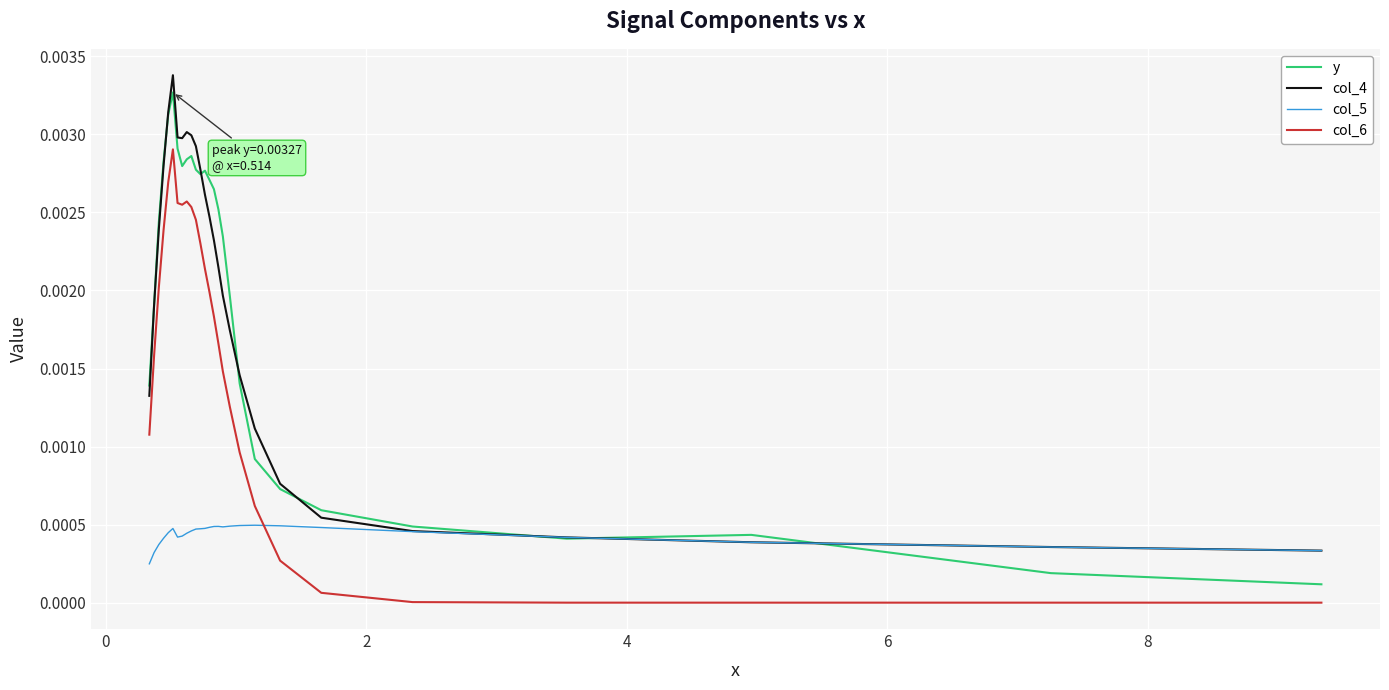

After their last crossing, which series has the higher values: y or col_4?

col_4